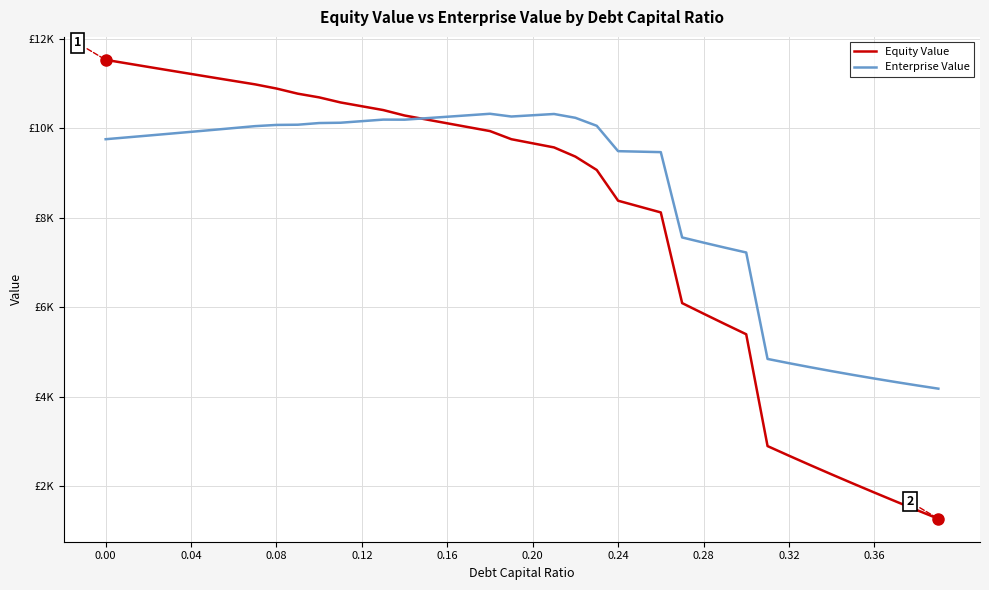

Rank the series by their maximum value, from highest to lowest.

Equity Value, Enterprise Value